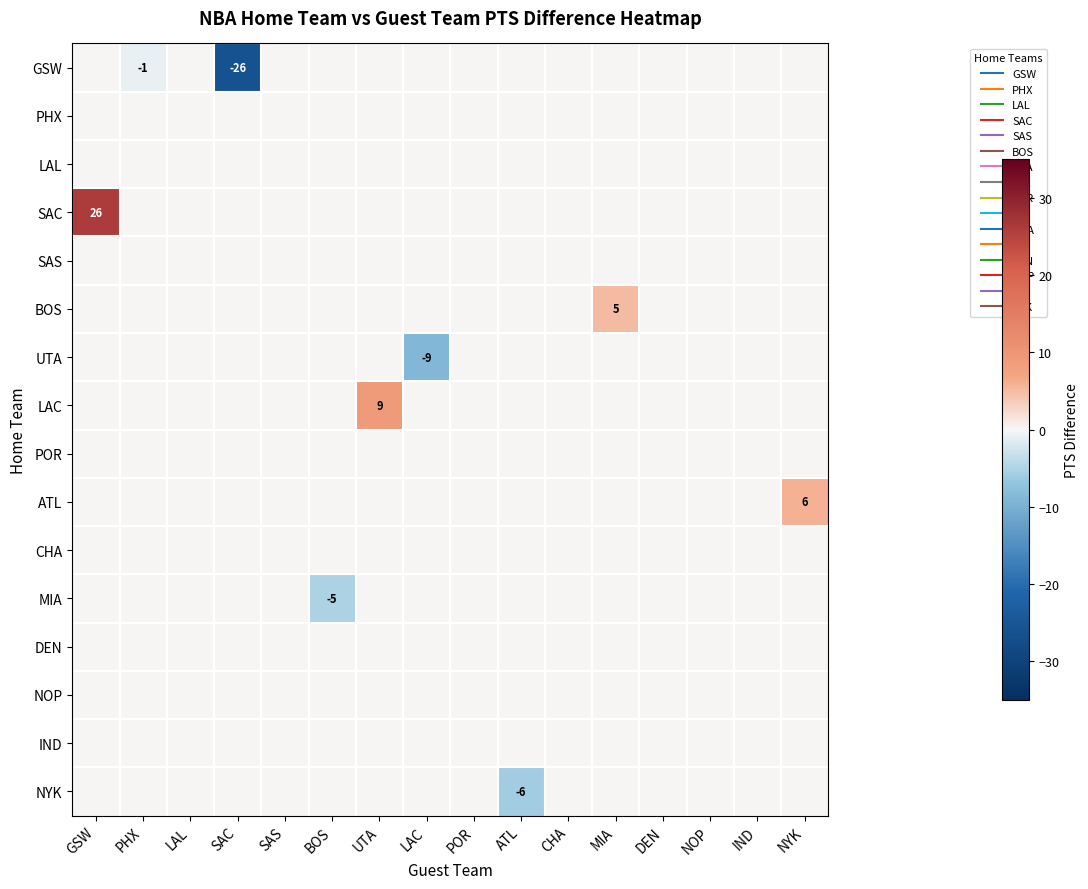

At PHX, list the series in order from smallest to largest.

GSW, PHX, LAL, SAC, SAS, BOS, UTA, LAC, POR, ATL, CHA, MIA, DEN, NOP, IND, NYK